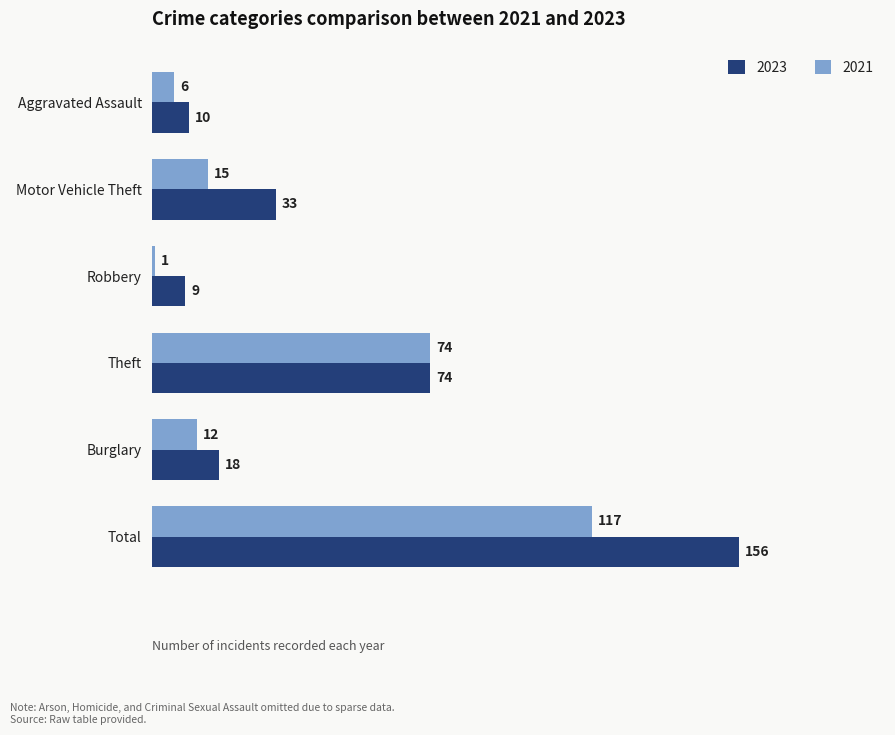

What is the difference between the highest and lowest values at Motor Vehicle Theft?

18